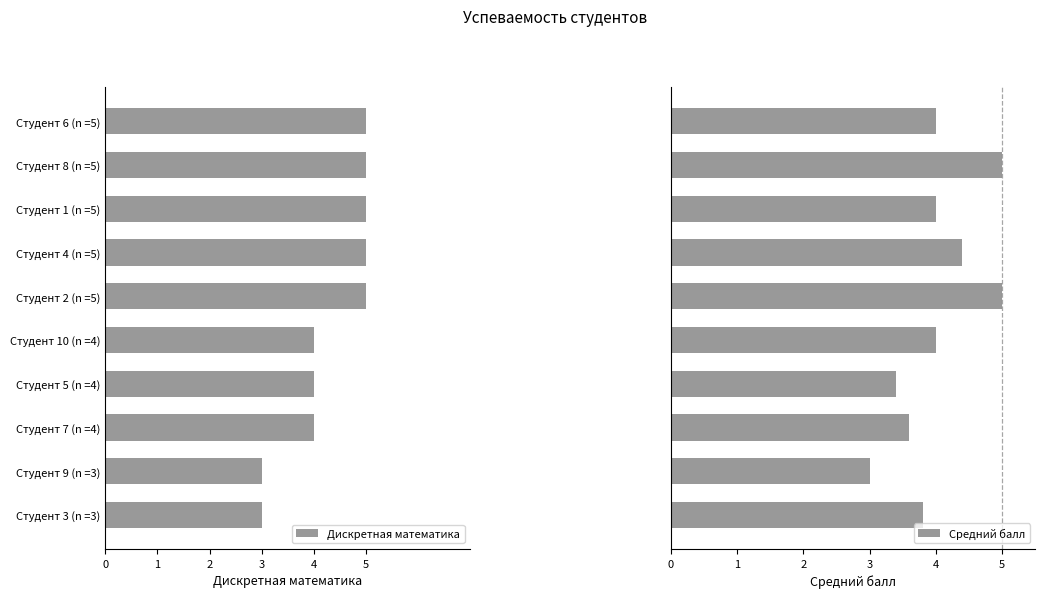

How many bars are there in each group?

2